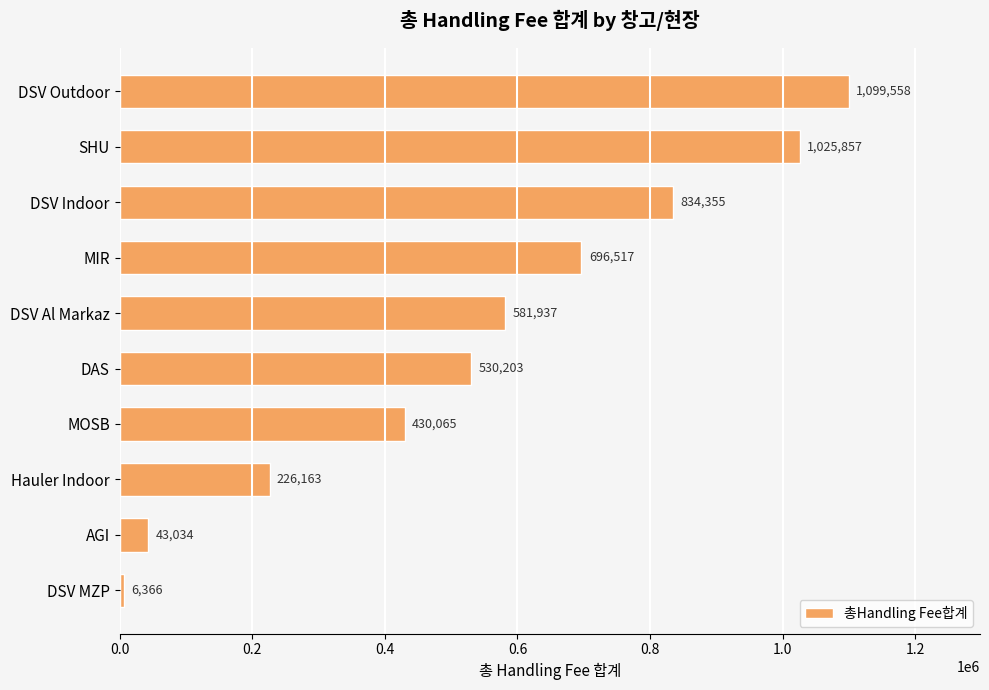

What is the ratio of the value at SHU to the value at MOSB?

2.4